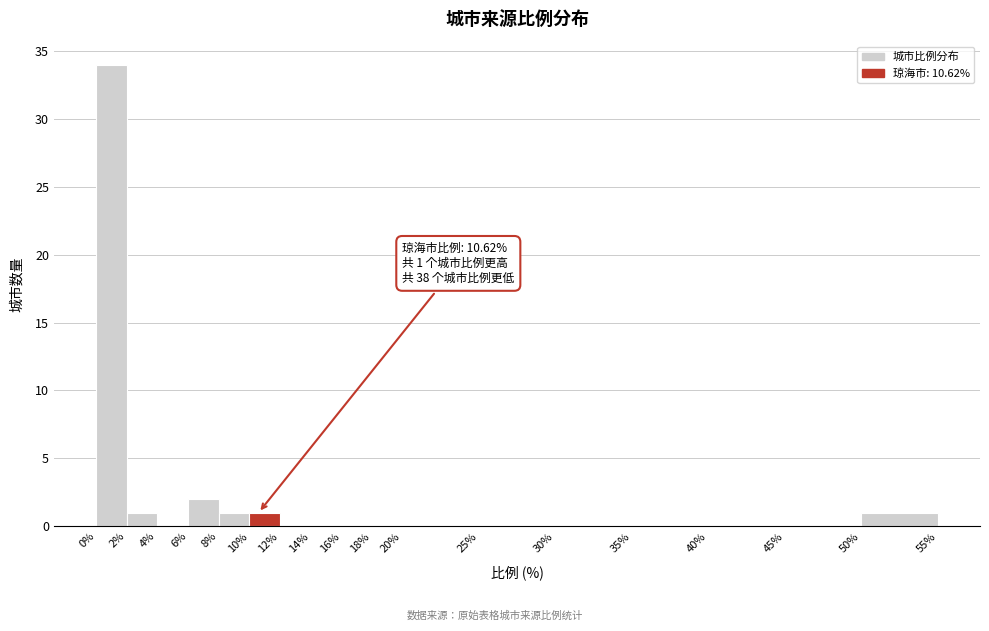

Which range on the x-axis has the tallest bar?

0% to 2%